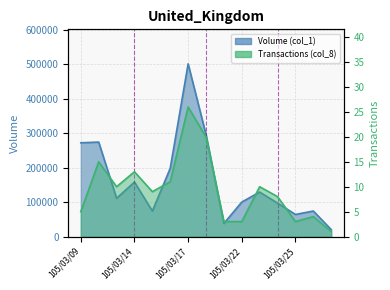

True or false: Transactions (col_8) has a value of 13 at 105/03/14.

True